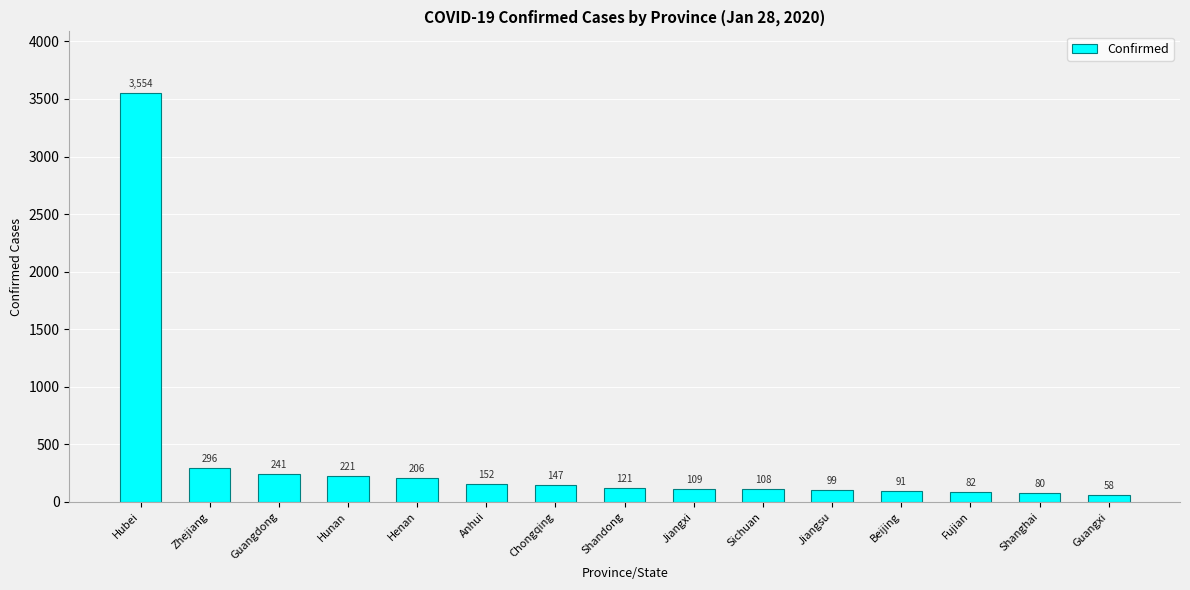

What is the label of the 13th bar from the left?

Fujian